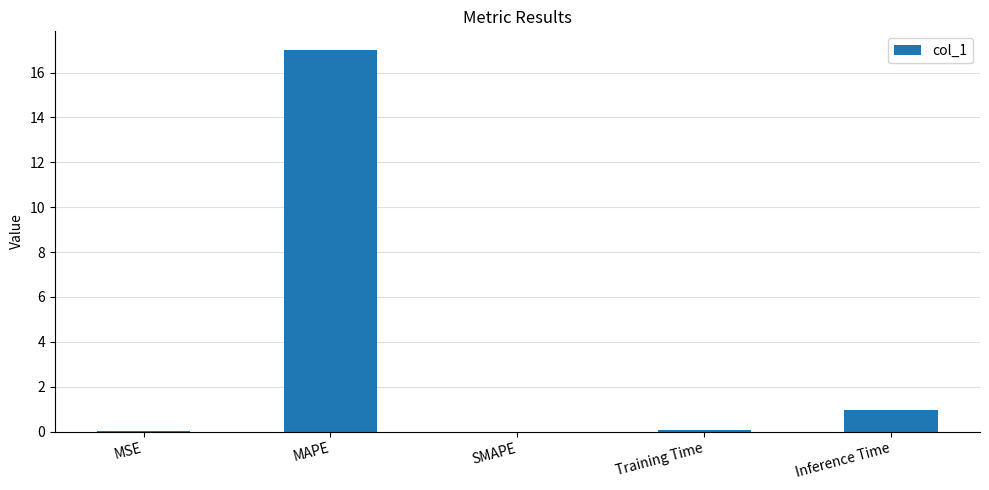

What is the sum of the values at SMAPE and MAPE?

17.0